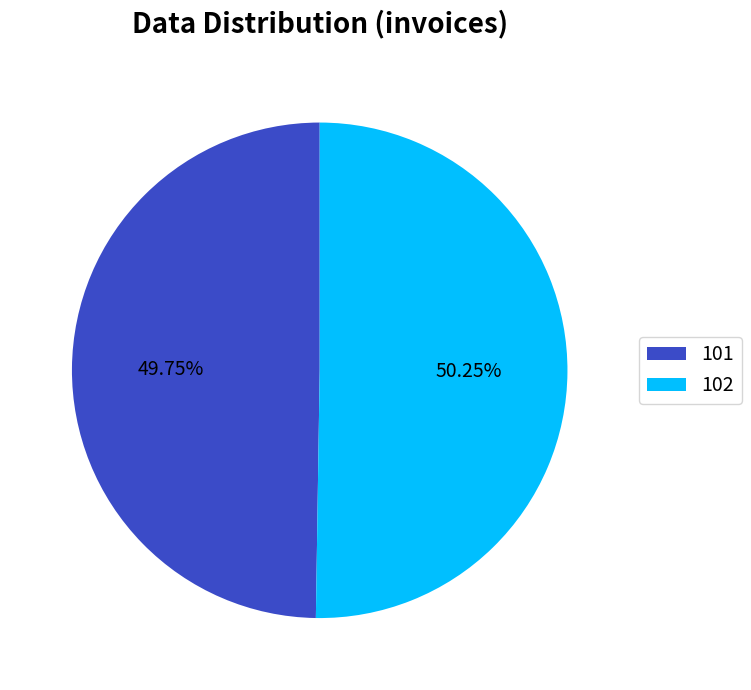

Approximately how many times larger is the value at 102 compared to 101?

1.0